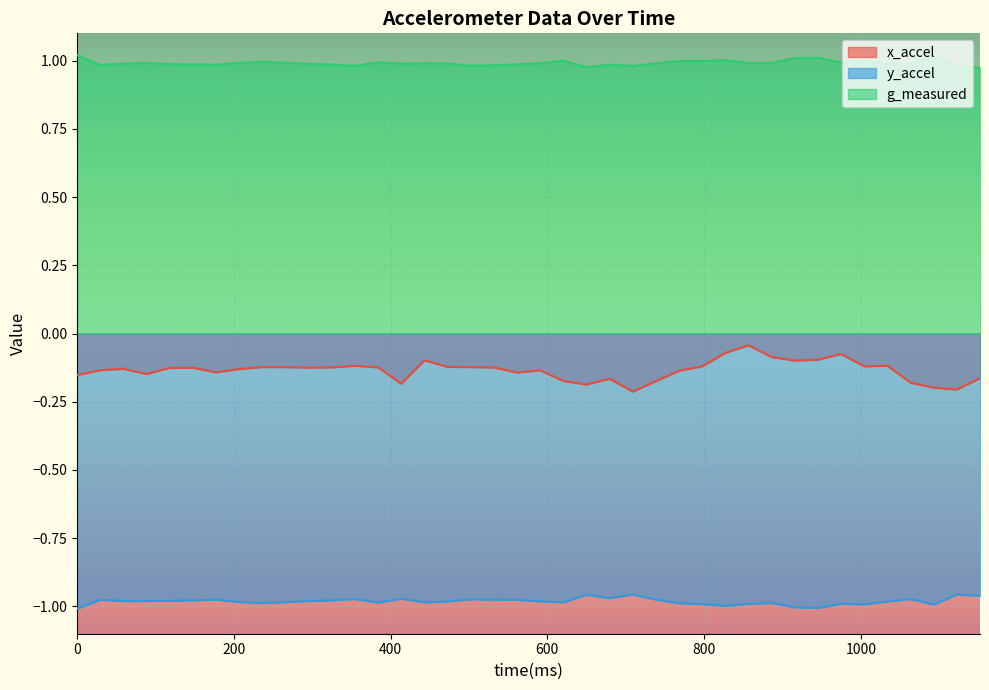

How many distinct data groups are displayed?

3